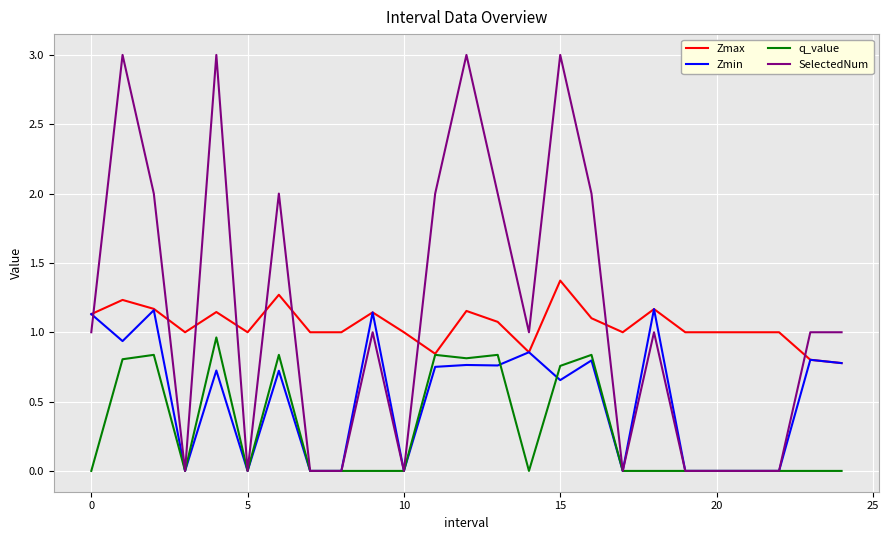

List the series in order of their peak value, highest first.

SelectedNum, Zmax, Zmin, q_value